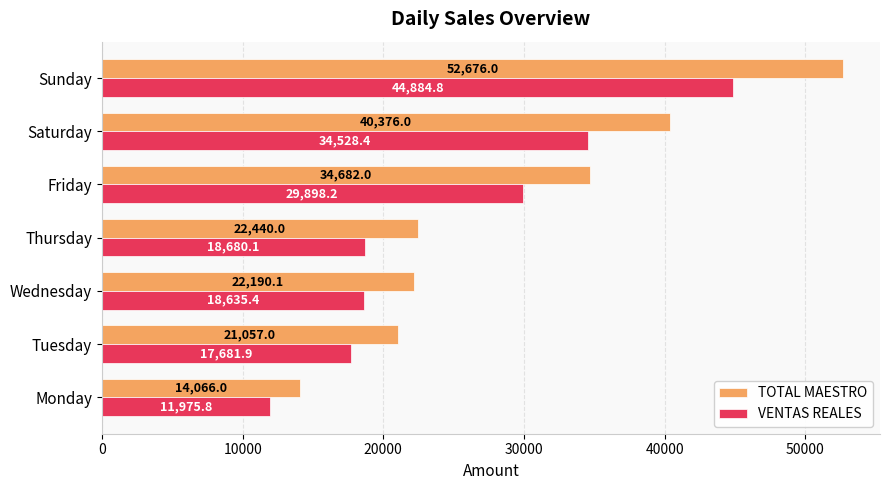

What is the average value of the TOTAL MAESTRO series?

29641.0